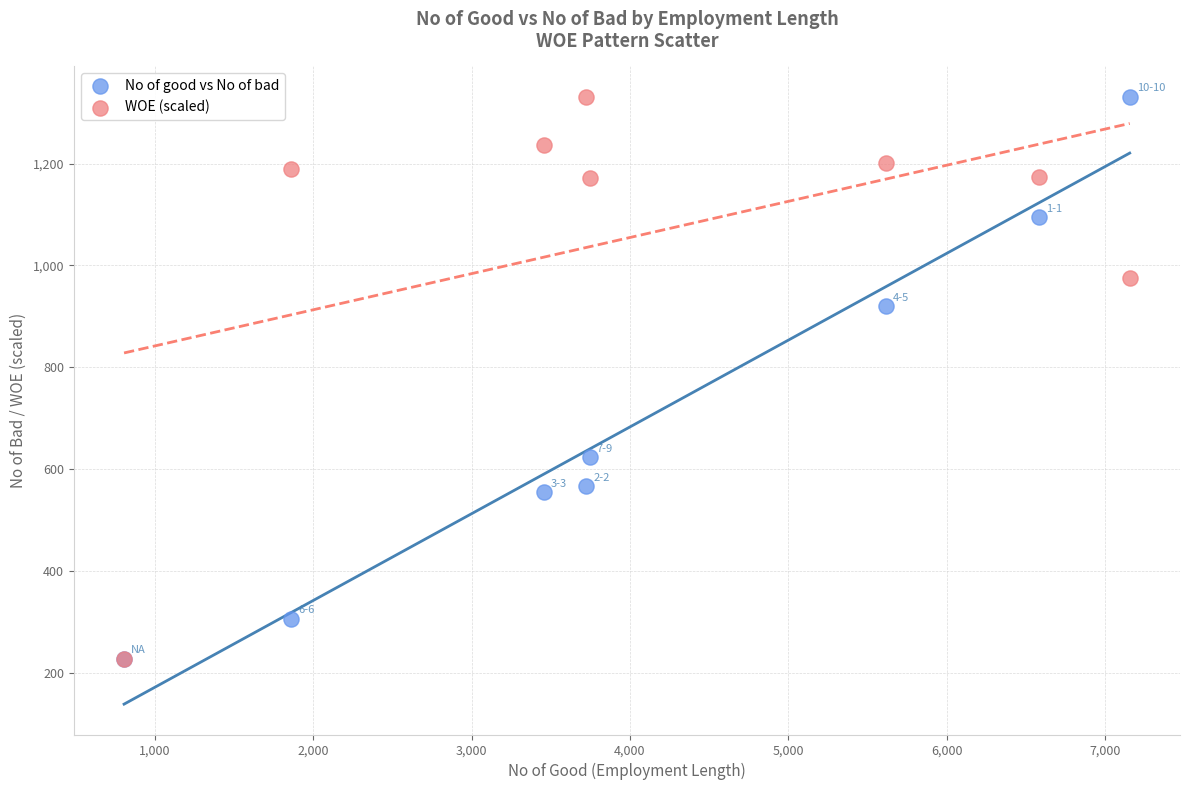

In the No of good vs No of bad series, what Y value is closest to 779?

920.0